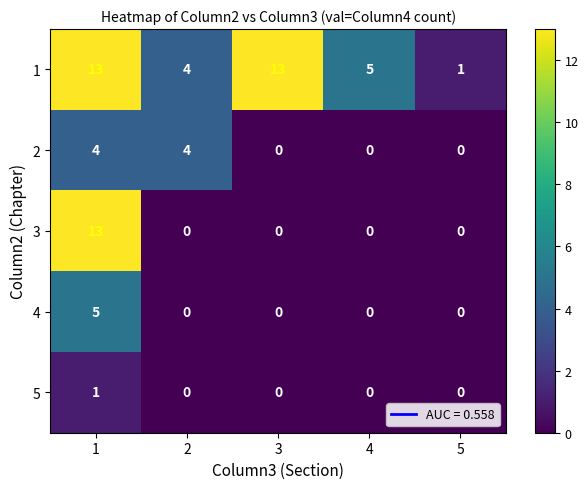

At which category is the sum across all series the highest?

1